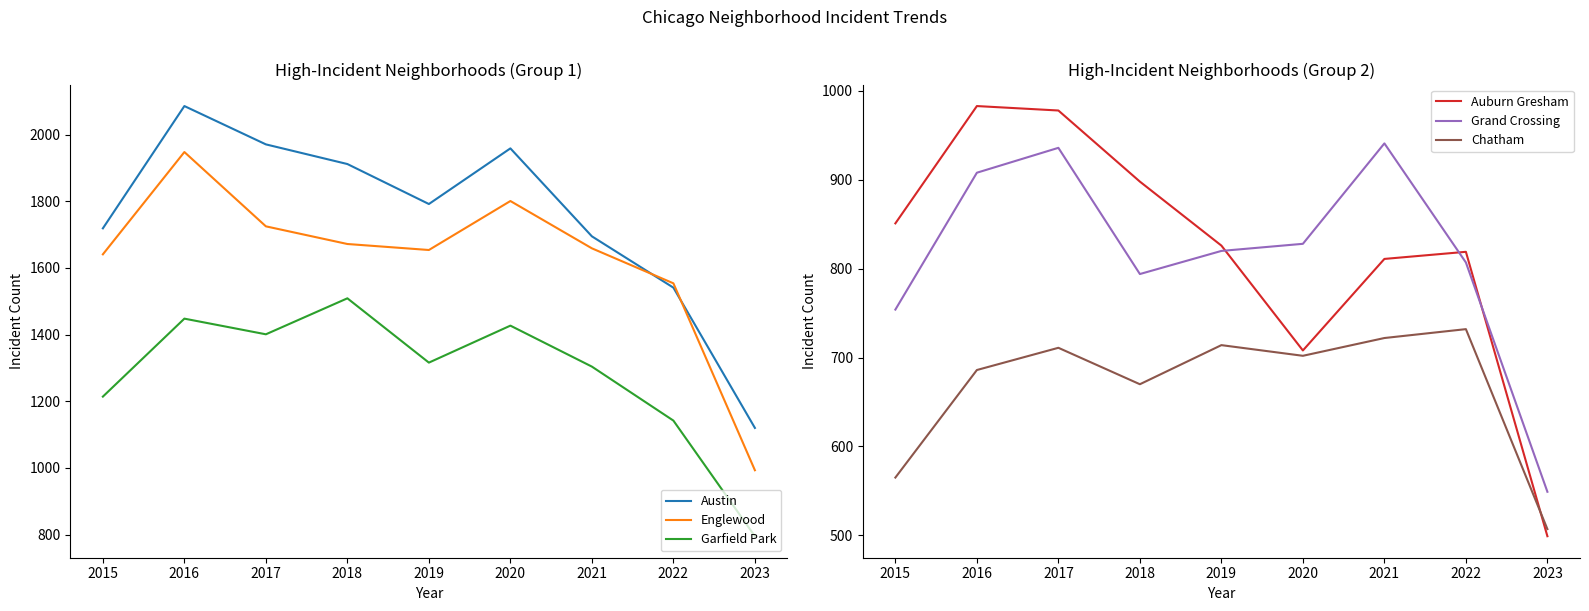

Which has a higher value, 2020 or 2017?

2017